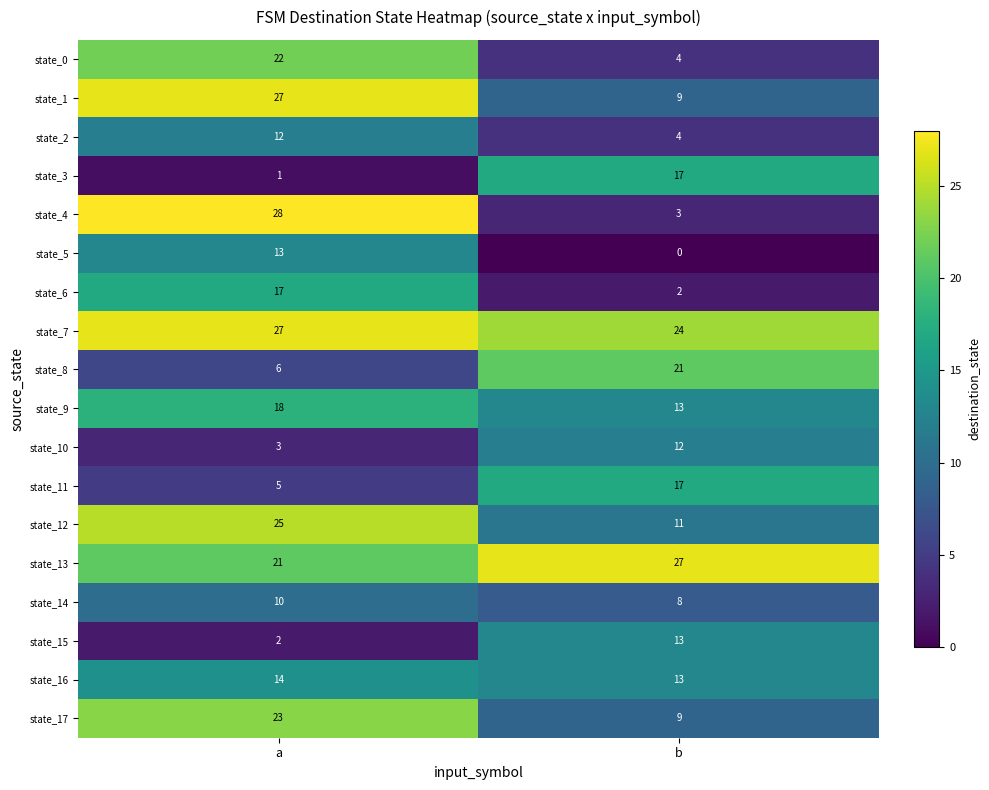

What is the difference between the highest and lowest values at b?

27